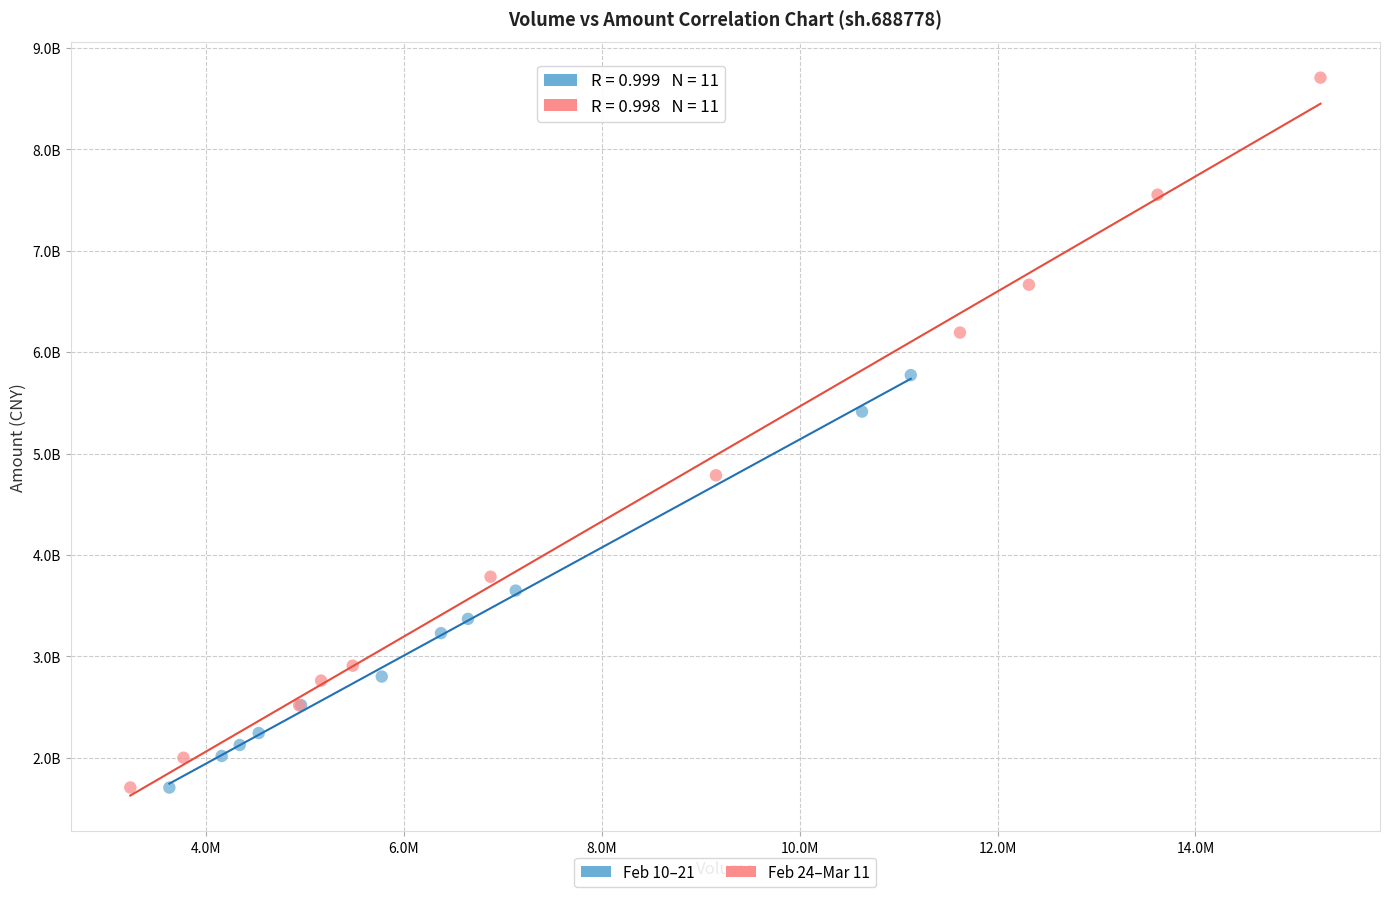

Which series has the largest Y range (max minus min)?

Feb 24–Mar 11